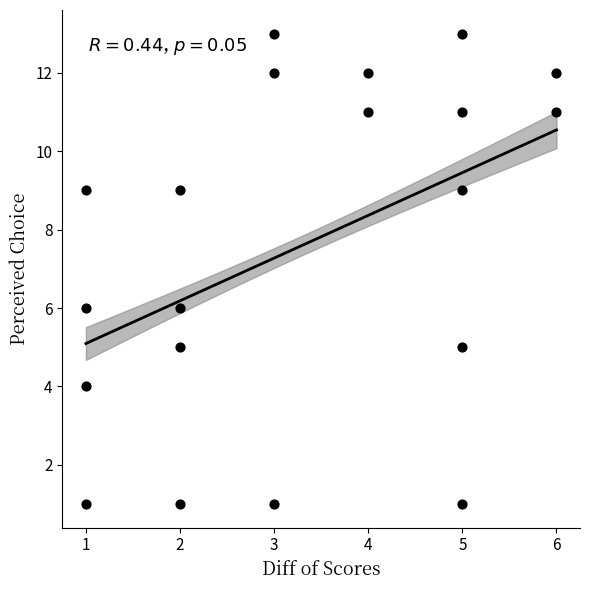

What is the range of Y values (max minus min)?

12